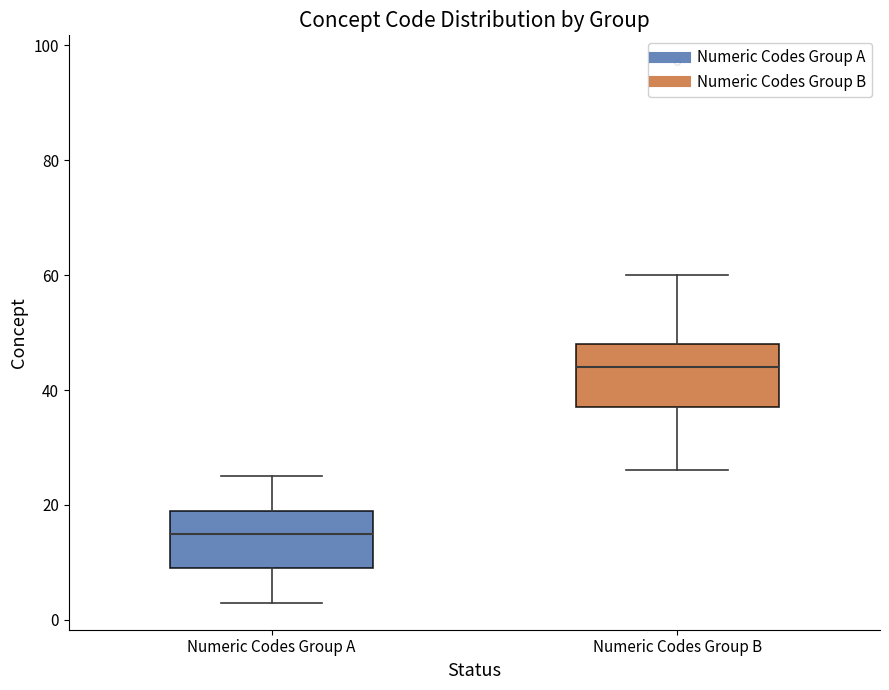

Where does the upper whisker of the box for Numeric Codes Group A end on the y-axis? The values are not printed on the chart, so give them approximately, as read against the axis.

26